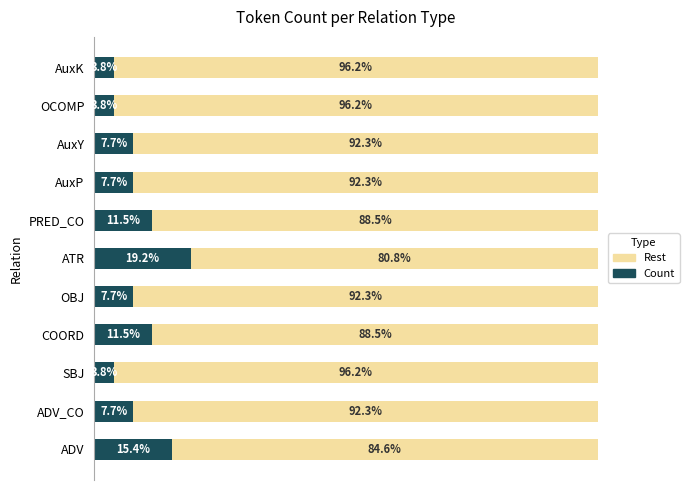

What are all the series names shown in the legend?

Rest, Count